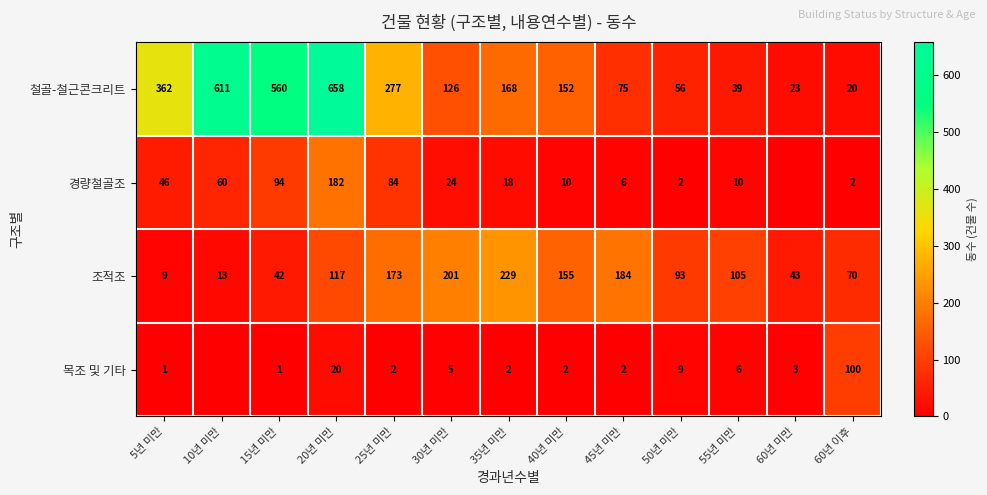

Which has a higher value, 60년 미만 or 15년 미만?

15년 미만